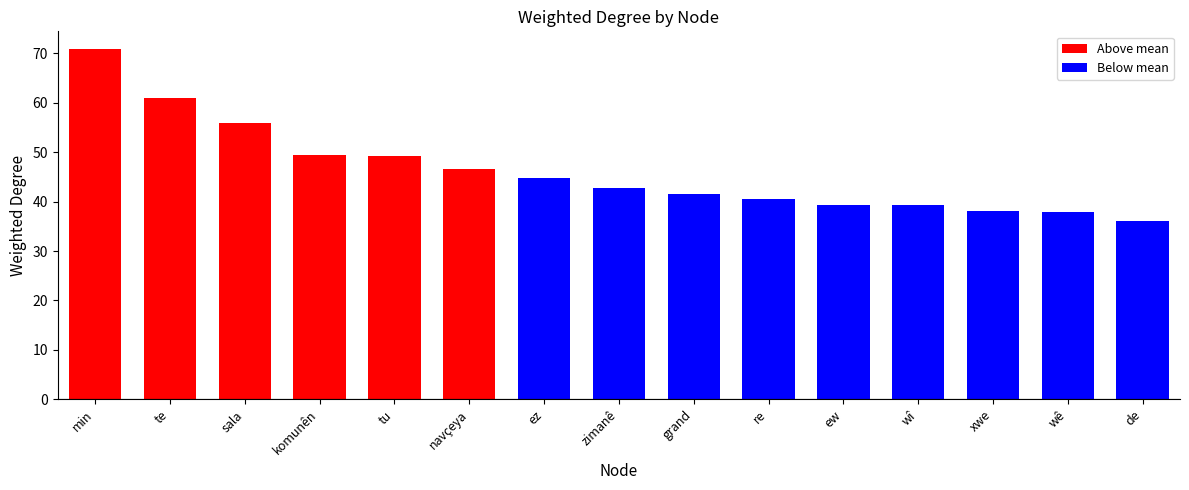

What is the label of the 2nd bar from the left?

te